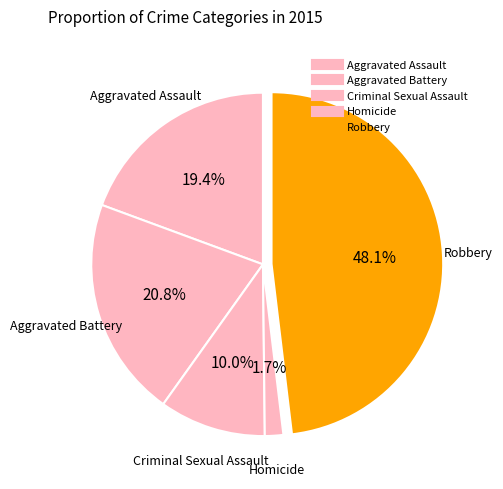

How many segments does this pie chart have?

5